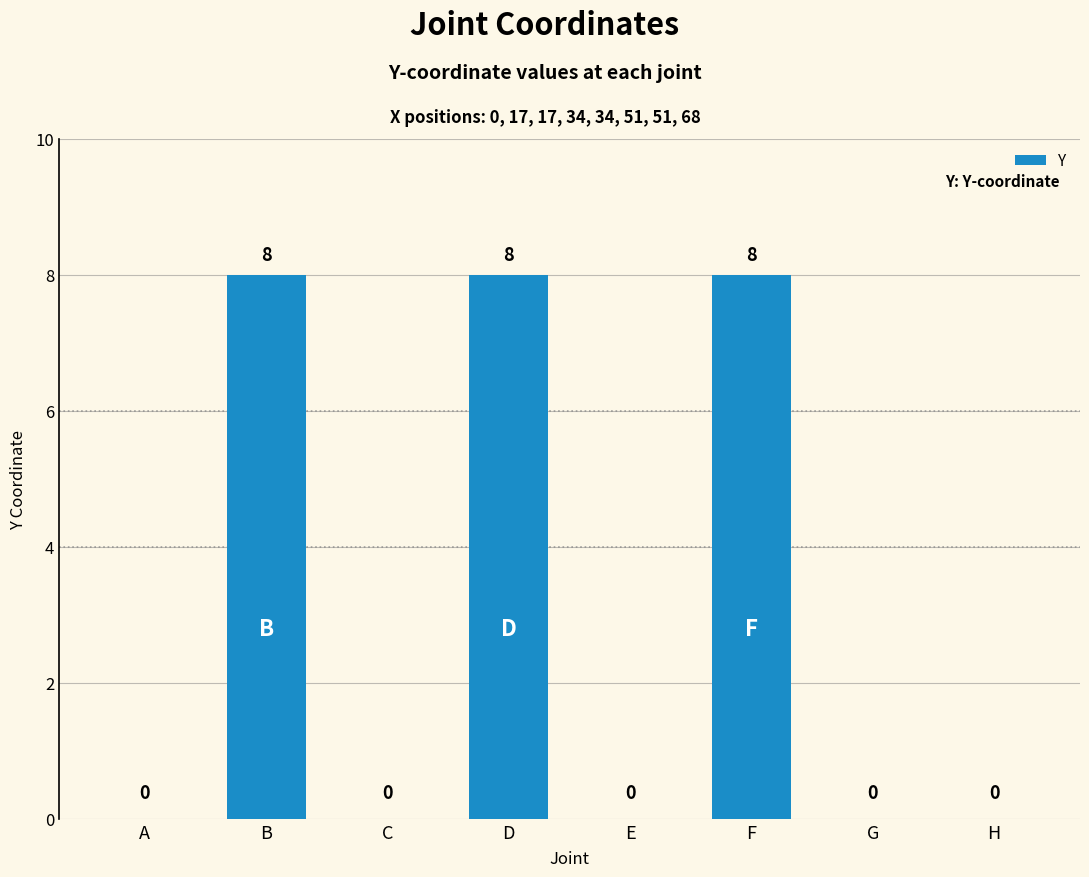

What is the greatest value displayed?

8